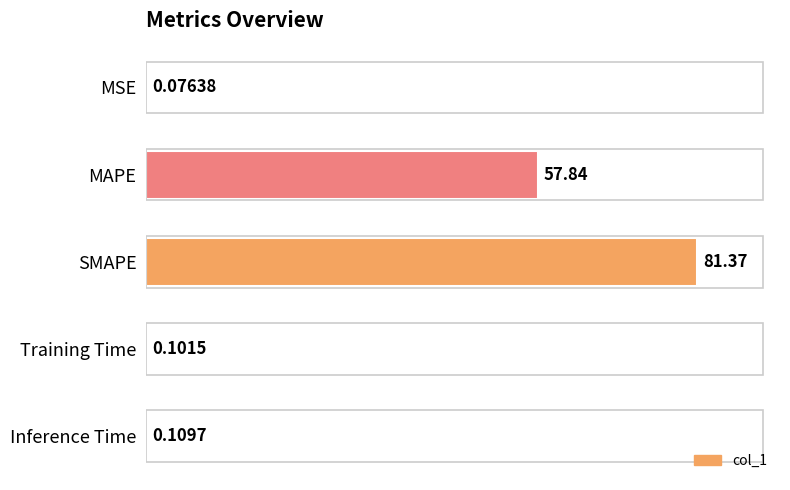

Does the chart contain stacked bars?

No